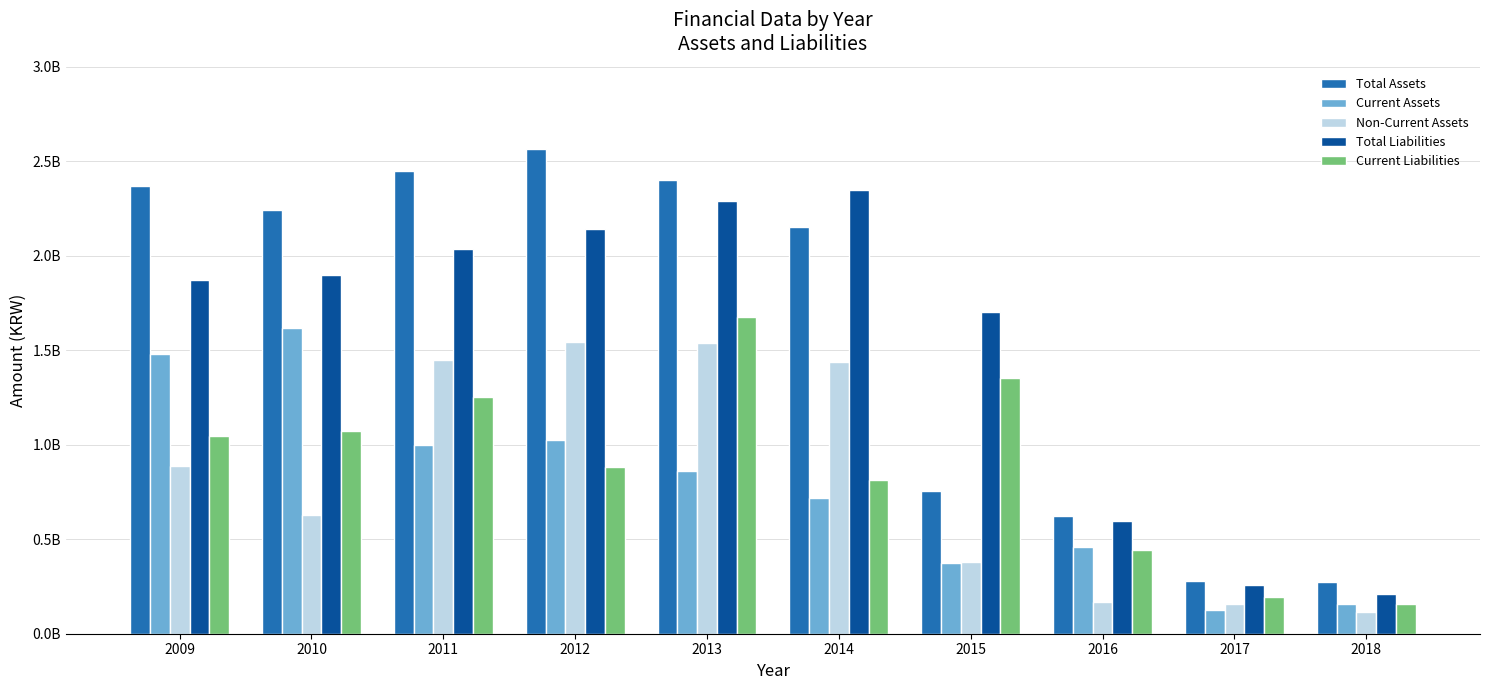

Are the bars horizontal?

No